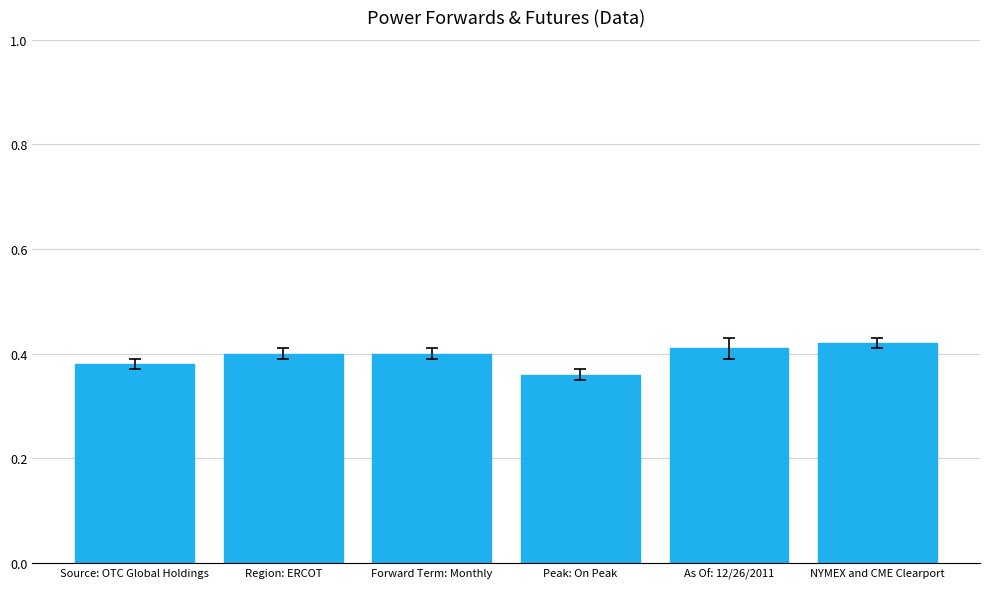

Between Region: ERCOT and Source: OTC Global Holdings, which is larger?

Region: ERCOT